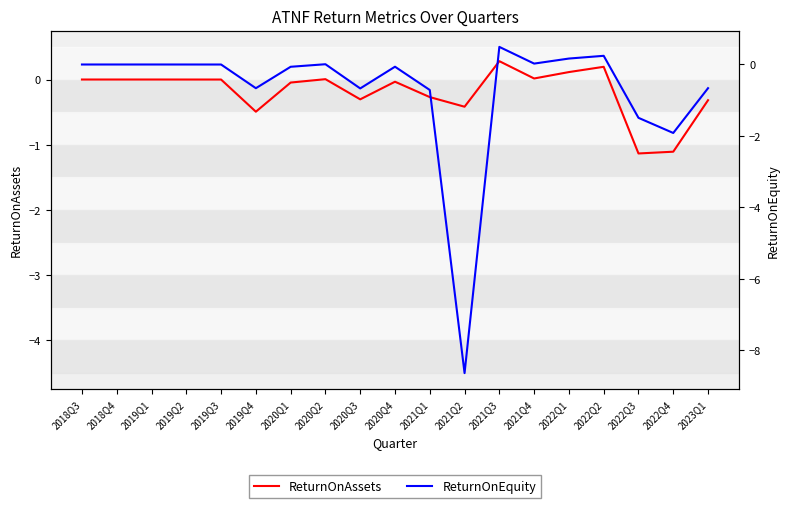

True or false: ReturnOnAssets and ReturnOnEquity cross at least once.

True